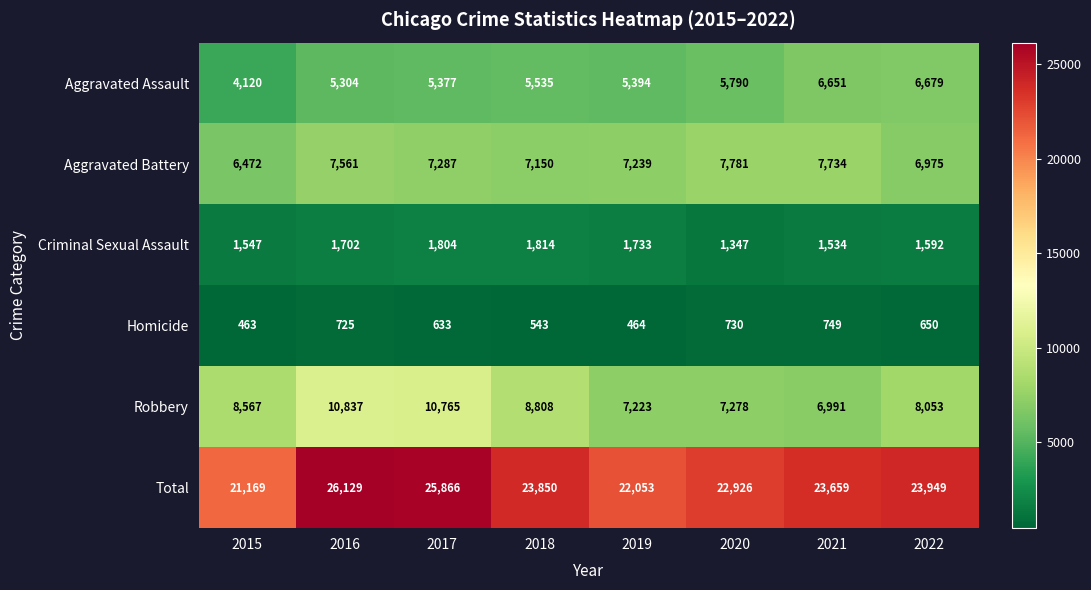

Which series changed the most between 2015 and 2018?

Total